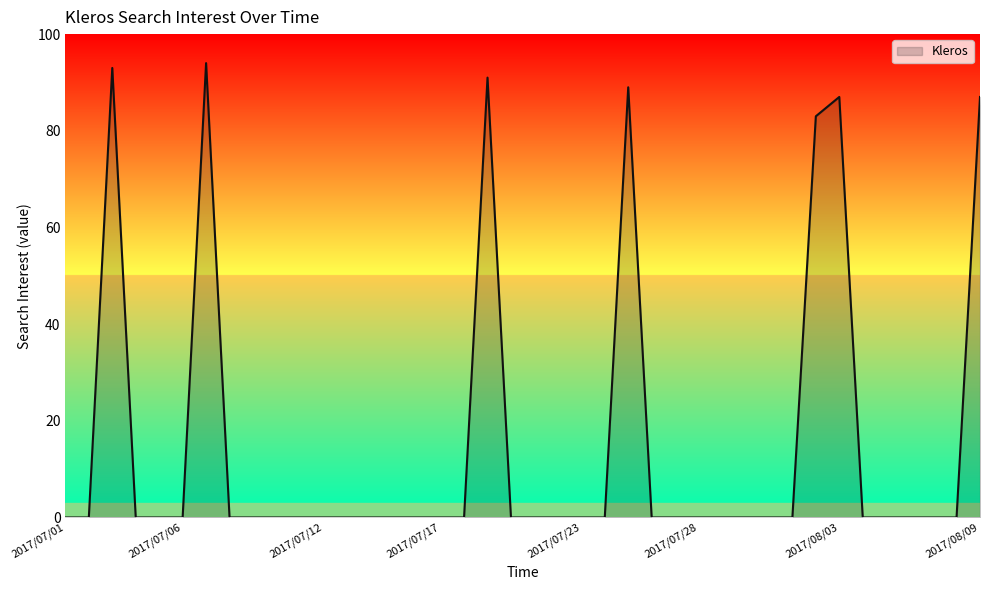

What is the label of the 37th point from the left?

2017/08/06